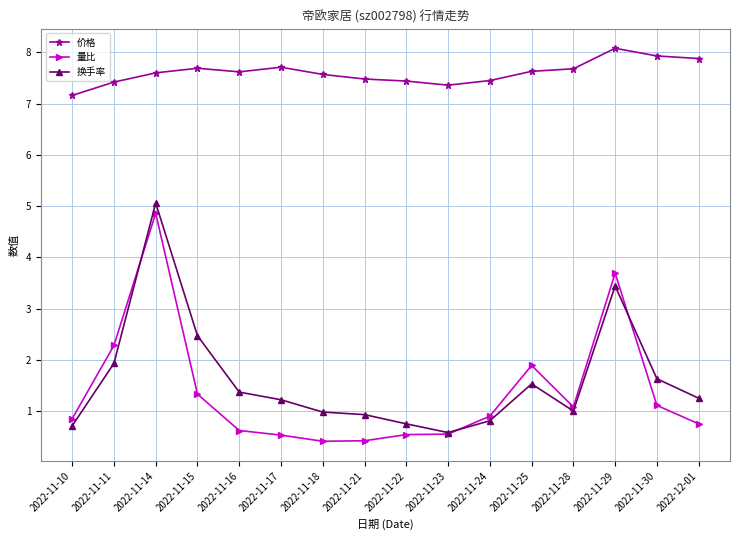

What position from the right is 2022-11-10?

16